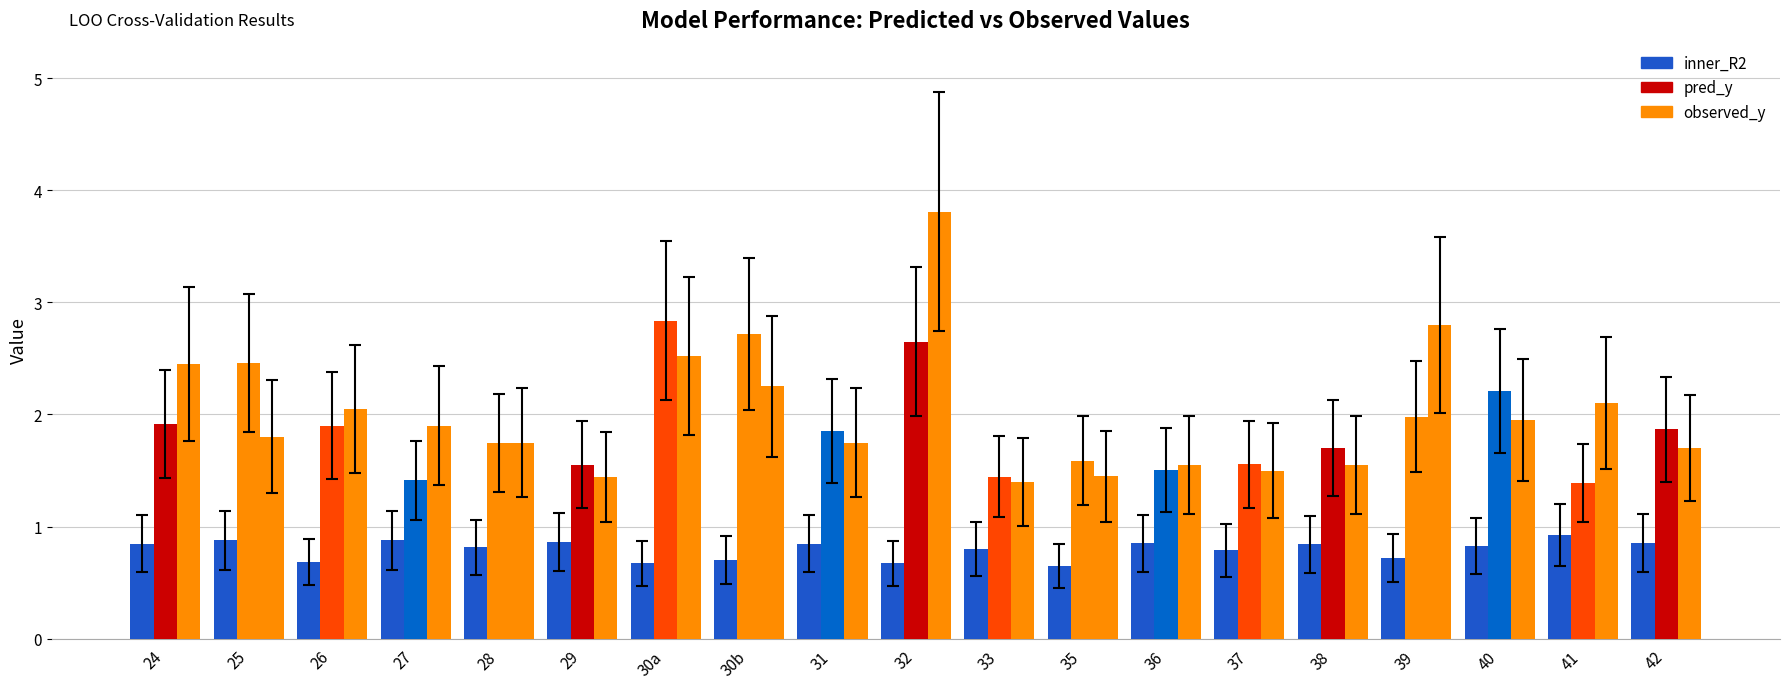

Rank the series at 30b from highest to lowest value.

pred_y, observed_y, inner_R2